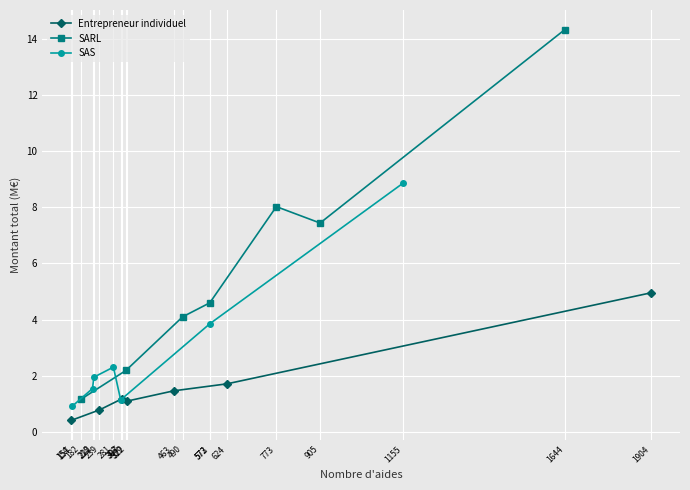

How many lines are shown in the chart?

3